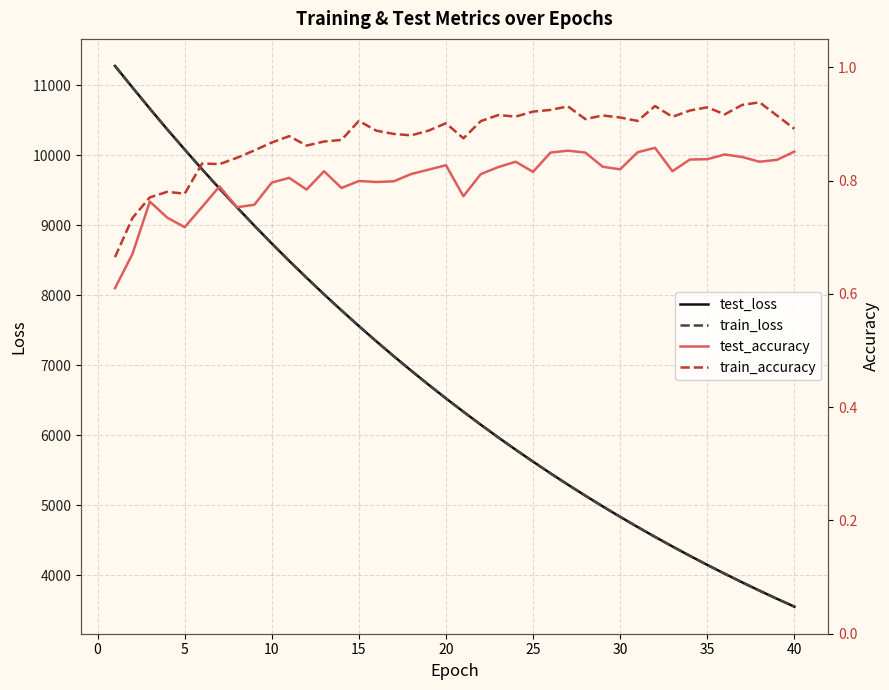

True or false: test_loss and train_accuracy cross at least once.

False